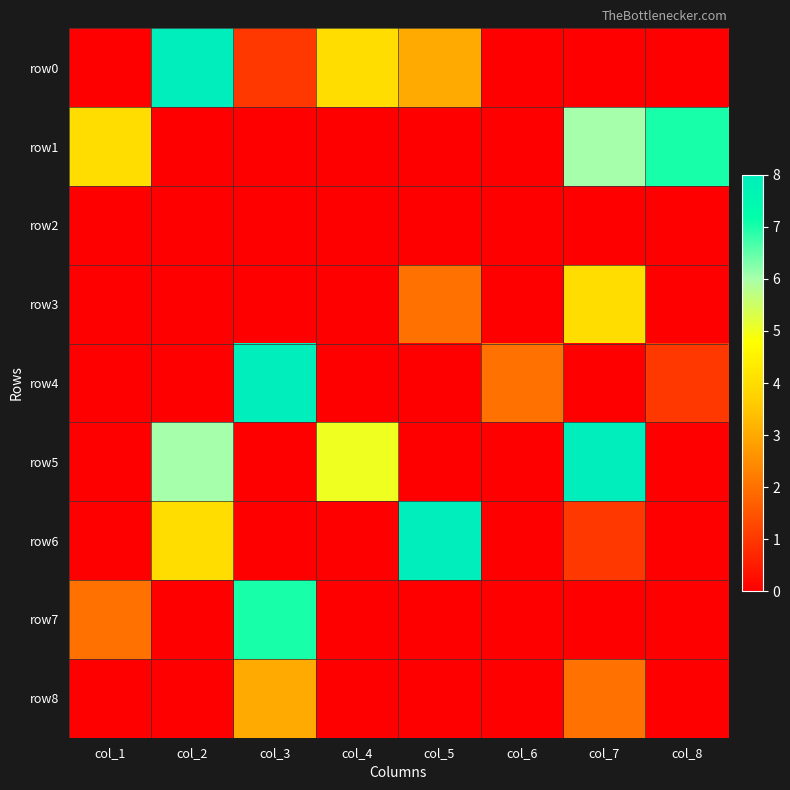

Reading left to right, list all the values displayed in this chart.

row0: col_1=0	col_2=8	col_3=1	col_4=4	col_5=3	col_6=0	col_7=0	col_8=0
row1: col_1=4	col_2=0	col_3=0	col_4=0	col_5=0	col_6=0	col_7=6	col_8=7
row2: col_1=0	col_2=0	col_3=0	col_4=0	col_5=0	col_6=0	col_7=0	col_8=0
row3: col_1=0	col_2=0	col_3=0	col_4=0	col_5=2	col_6=0	col_7=4	col_8=0
row4: col_1=0	col_2=0	col_3=8	col_4=0	col_5=0	col_6=2	col_7=0	col_8=1
row5: col_1=0	col_2=6	col_3=0	col_4=5	col_5=0	col_6=0	col_7=8	col_8=0
row6: col_1=0	col_2=4	col_3=0	col_4=0	col_5=8	col_6=0	col_7=1	col_8=0
row7: col_1=2	col_2=0	col_3=7	col_4=0	col_5=0	col_6=0	col_7=0	col_8=0
row8: col_1=0	col_2=0	col_3=3	col_4=0	col_5=0	col_6=0	col_7=2	col_8=0